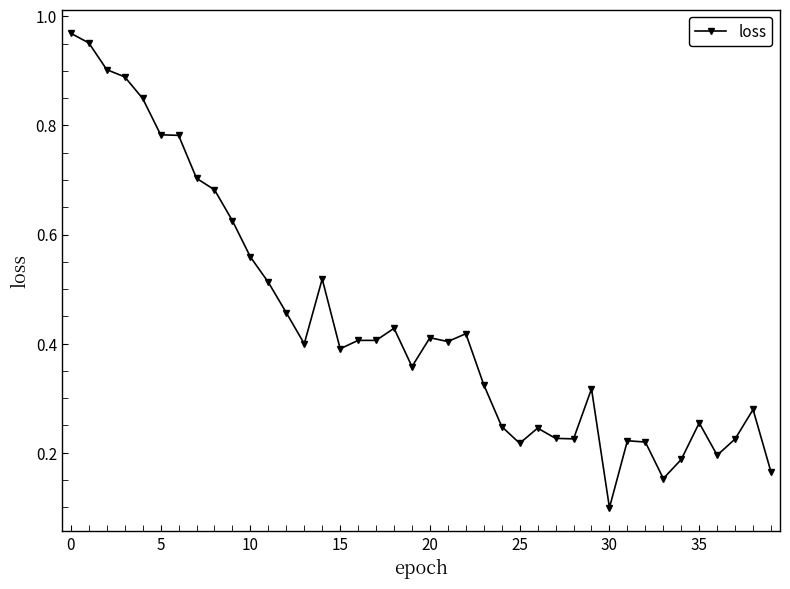

What is the sum of all values?

17.6